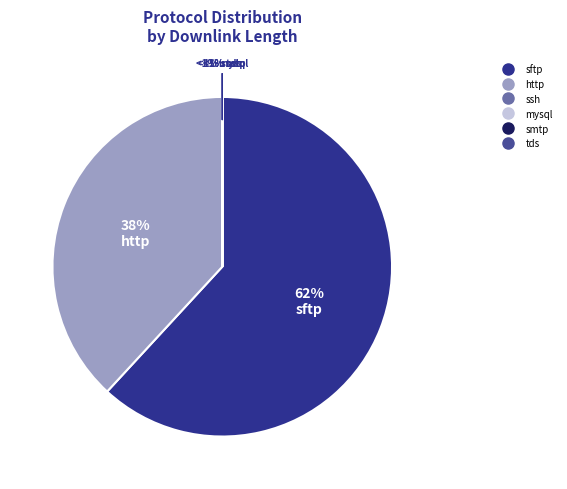

Is there any slice that represents more than half of the pie?

Yes